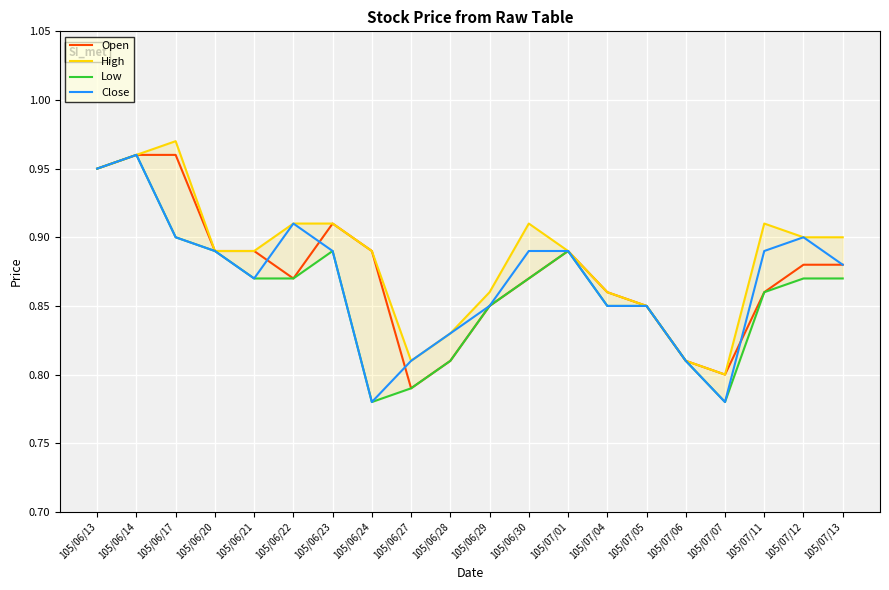

Read the Low value at 105/06/24.

0.8